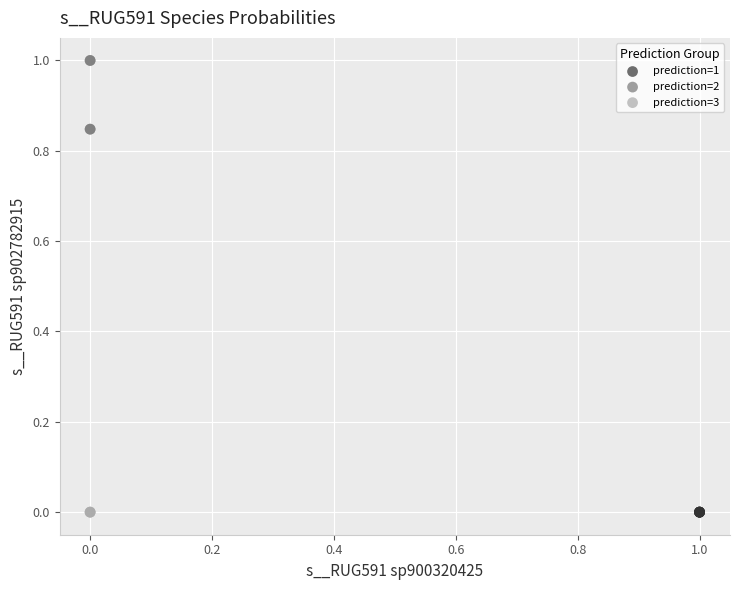

Which series contains the highest Y value?

prediction=2